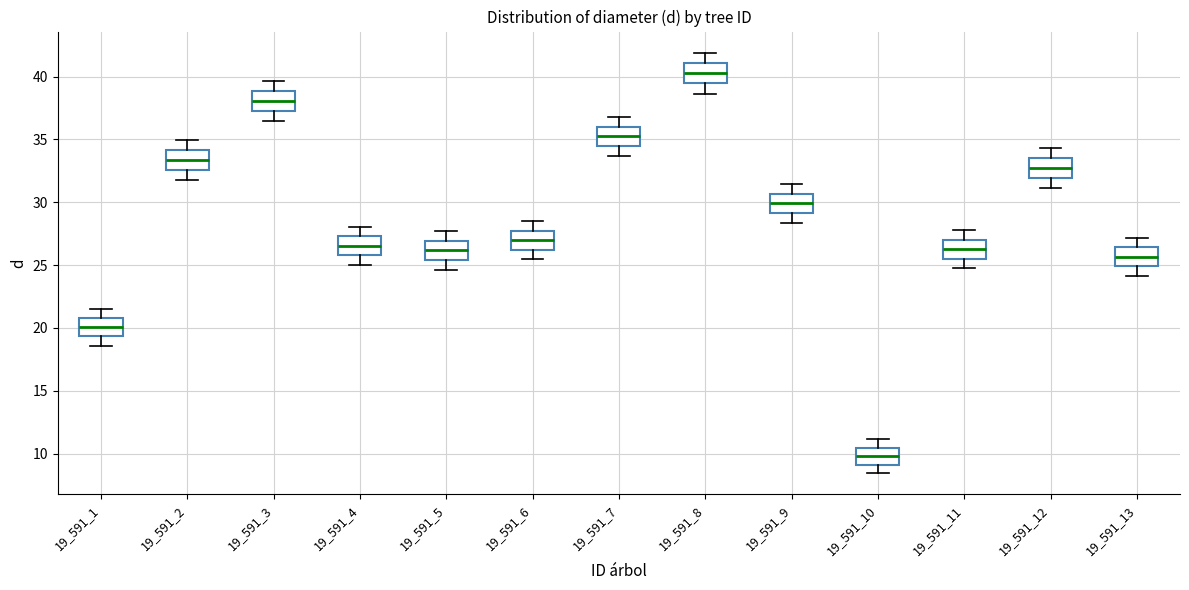

Where does the upper whisker of the box at x = 19_591_6 end on the y-axis? The values are not printed on the chart, so give them approximately, as read against the axis.

28.5